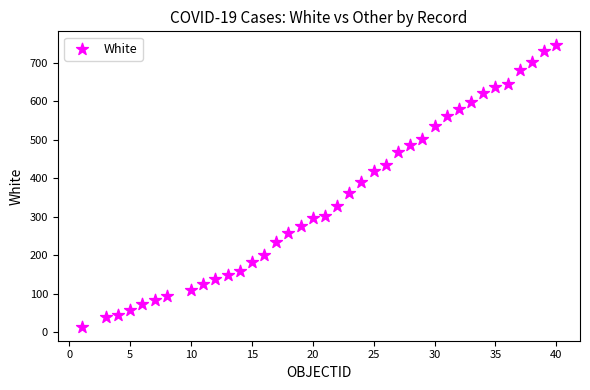

What is the range of X values (max minus min)?

39